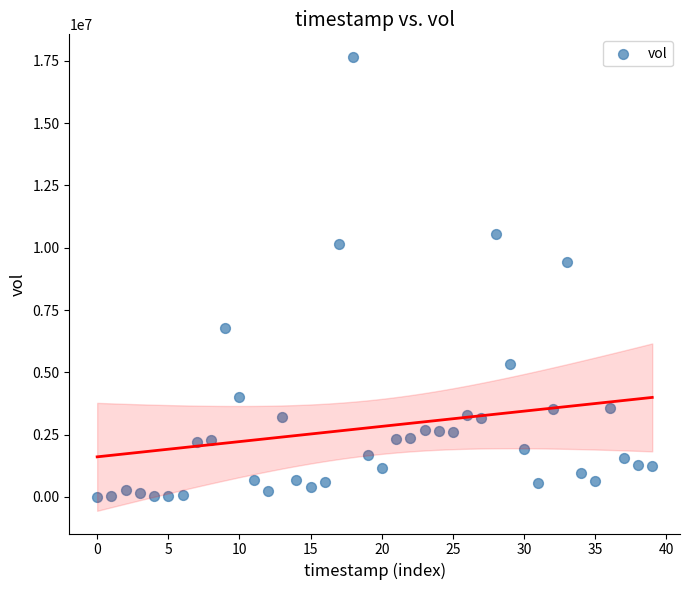

What is the range of Y values (max minus min)?

17651100